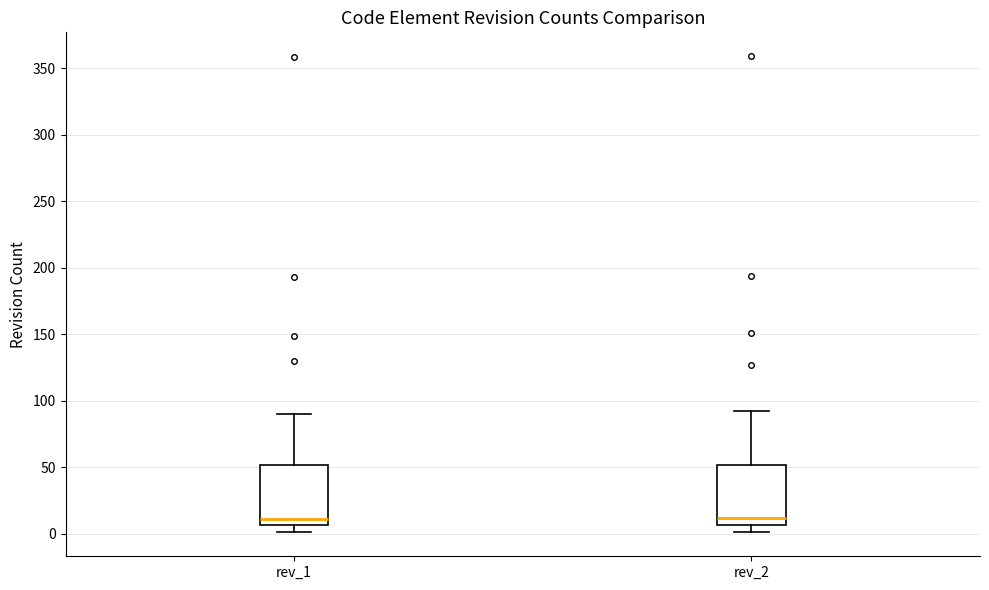

Reading left to right, read every box against the y-axis: the position of its median line, the range the box covers, and the ends of its whiskers. The values are not printed on the chart, so give them approximately, as read against the axis.

rev_1: median 10, box 5 to 50, whiskers 0 to 90
rev_2: median 10, box 5 to 50, whiskers 0 to 90